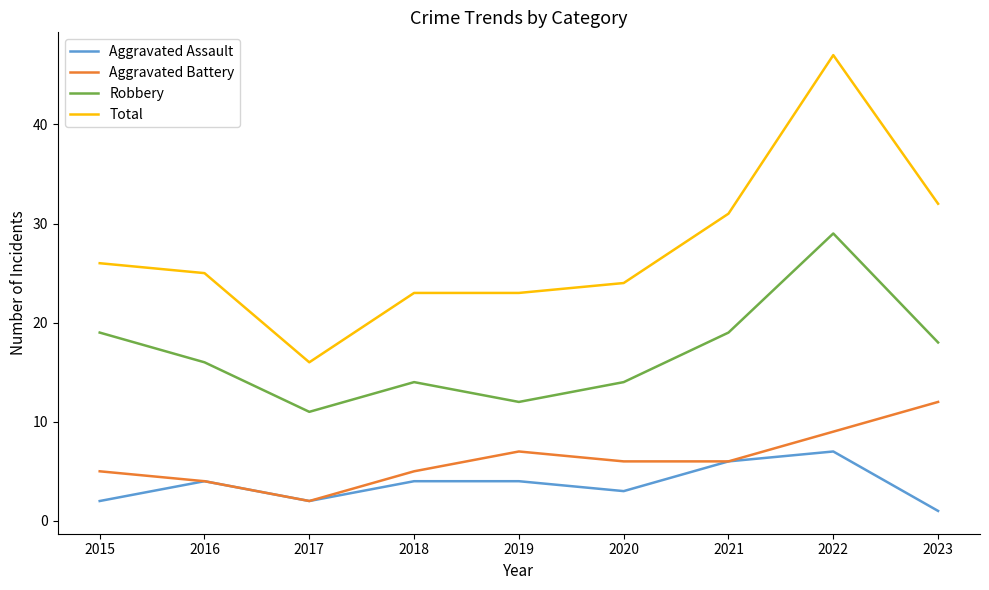

Which series has the largest total across all categories?

Total